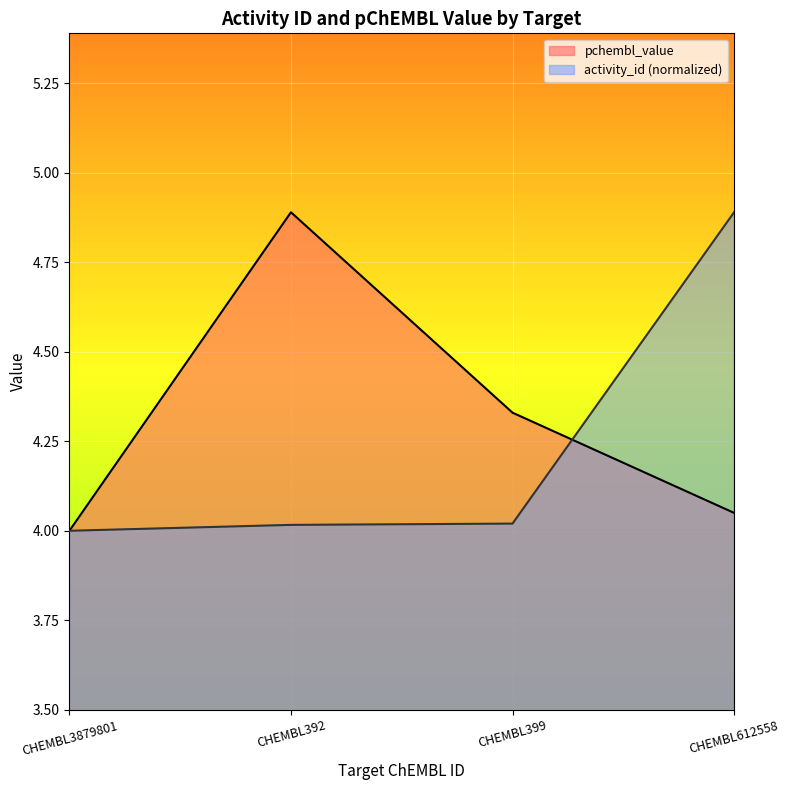

What value does the pchembl_value series have at CHEMBL612558?

4.0